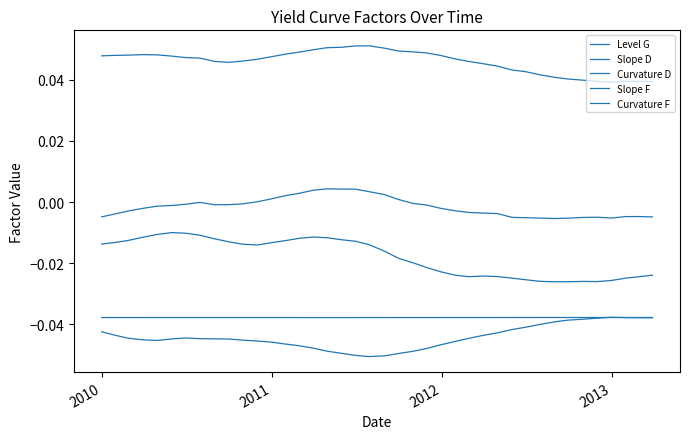

What is the sum of all Curvature D values?

-0.1